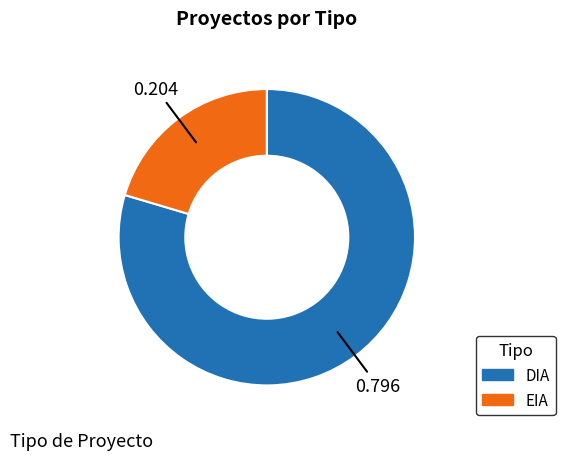

Does DIA represent more than half of the total?

Yes